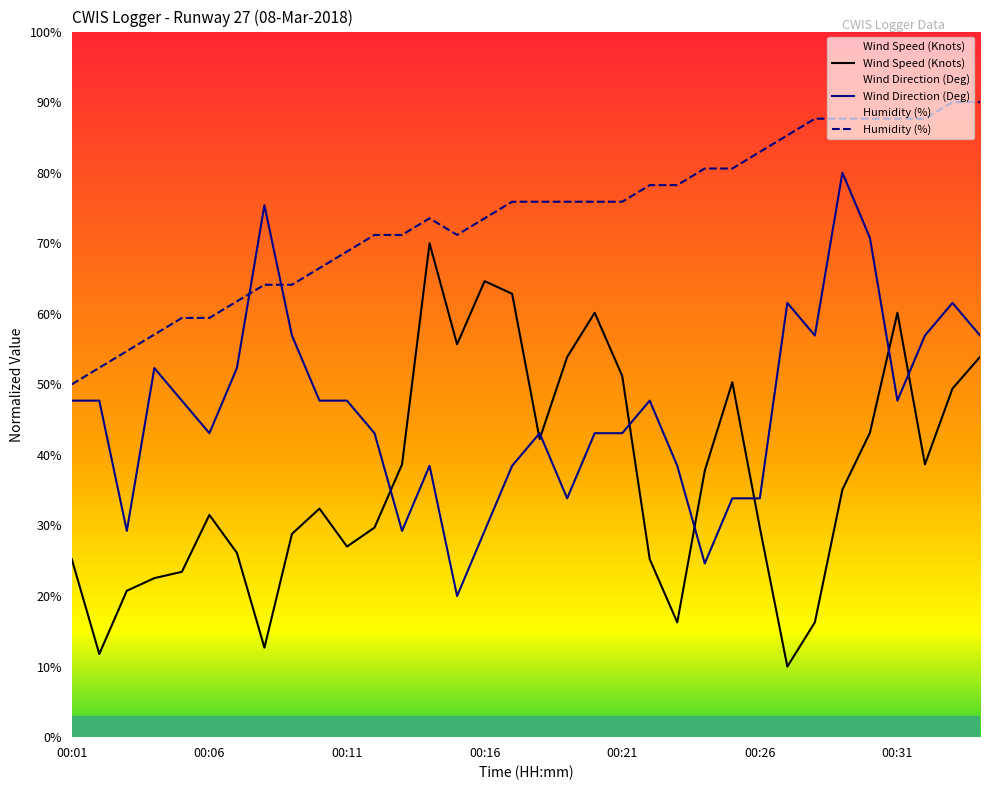

Reading left to right, extract all data points from this chart.

Wind Speed (Knots): 25.2	11.8	20.7	22.5	23.4	31.5	26.1	12.7	28.8	32.4	27.0	29.7	38.7	70.0	55.7	64.6	62.8	42.2	53.9	60.1	51.2	25.2	16.3	37.8	50.3	29.7	10.0	16.3	35.1	43.1	60.1	38.7	49.4	53.9
Wind Direction (Deg): 47.7	47.7	29.2	52.3	47.7	43.1	52.3	75.4	56.9	47.7	47.7	43.1	29.2	38.5	20.0	29.2	38.5	43.1	33.8	43.1	43.1	47.7	38.5	24.6	33.8	33.8	61.5	56.9	80.0	70.8	47.7	56.9	61.5	56.9
Humidity (%): 50.0	52.4	54.7	57.1	59.4	59.4	61.8	64.1	64.1	66.5	68.8	71.2	71.2	73.5	71.2	73.5	75.9	75.9	75.9	75.9	75.9	78.2	78.2	80.6	80.6	82.9	85.3	87.6	87.6	87.6	87.6	87.6	90.0	90.0